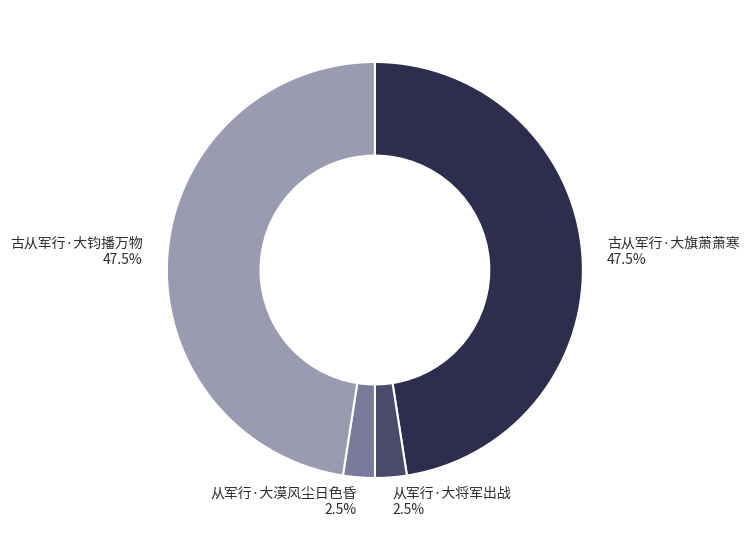

Approximately how many times larger is the value at 古从军行·大旗萧萧寒 compared to 古从军行·大钧播万物?

1.0